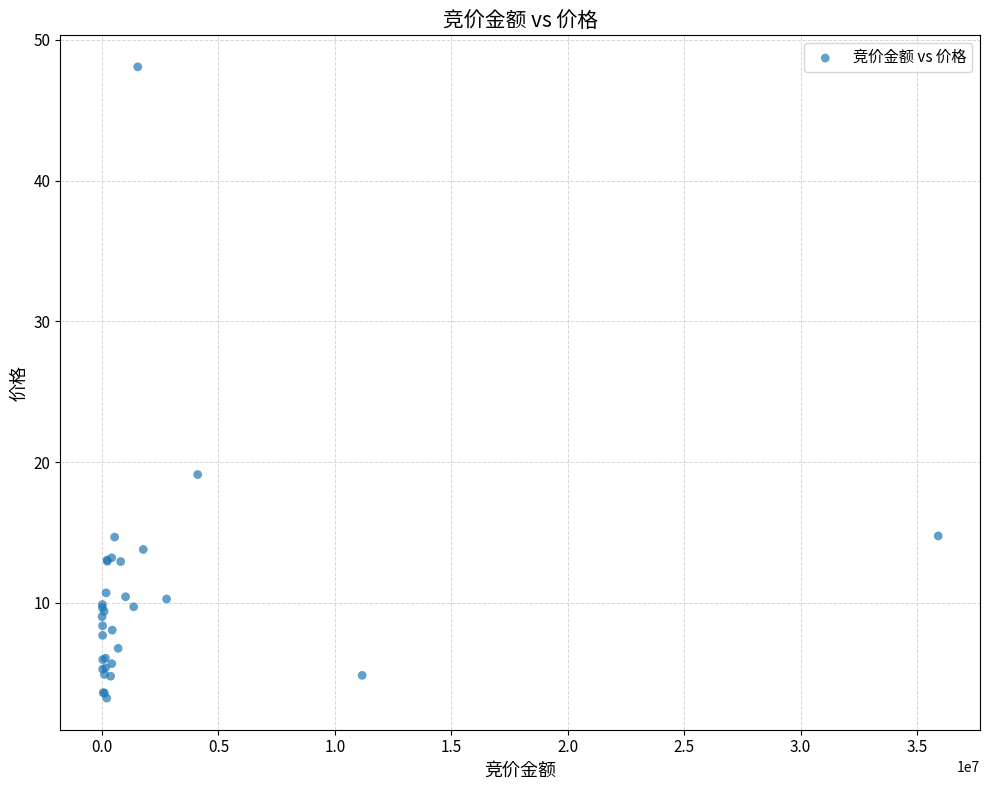

What Y value in the scatter plot is closest to 25?

19.1